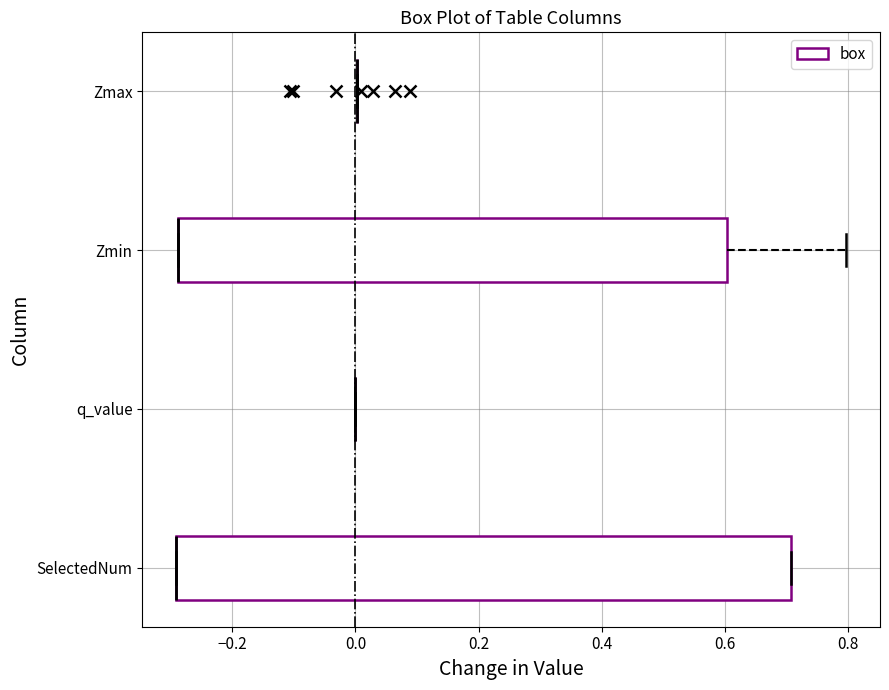

Which box is the widest, from its left edge to its right edge?

SelectedNum